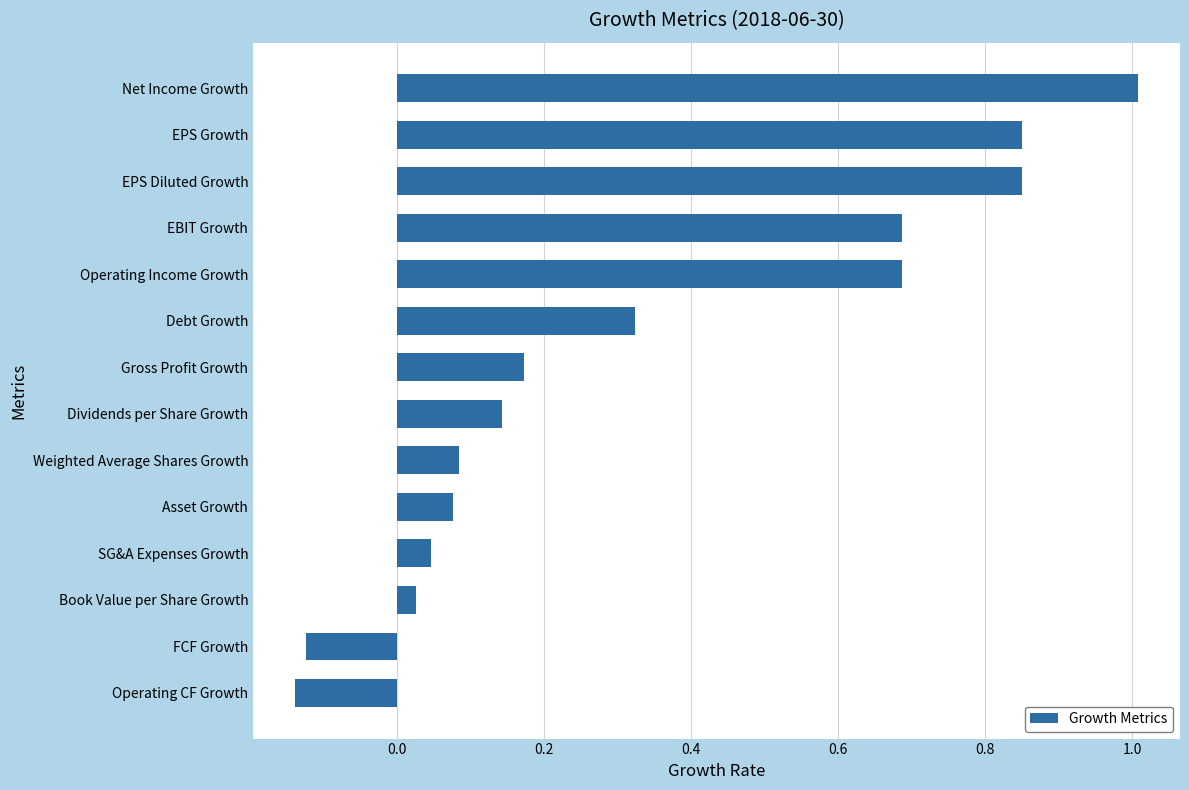

Between Dividends per Share Growth and Debt Growth, which is larger?

Debt Growth